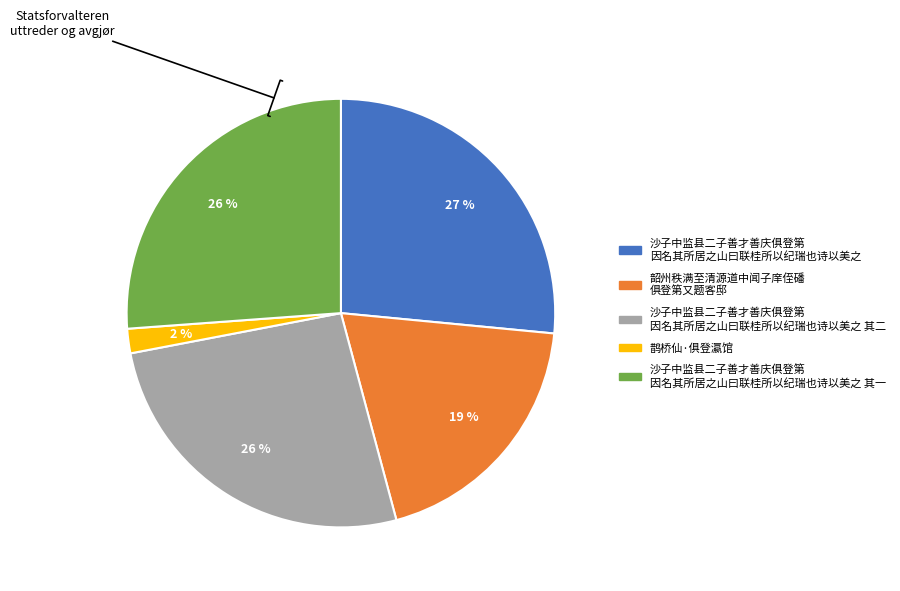

To the nearest percent, what is the difference between the largest and smallest slice percentages?

25%